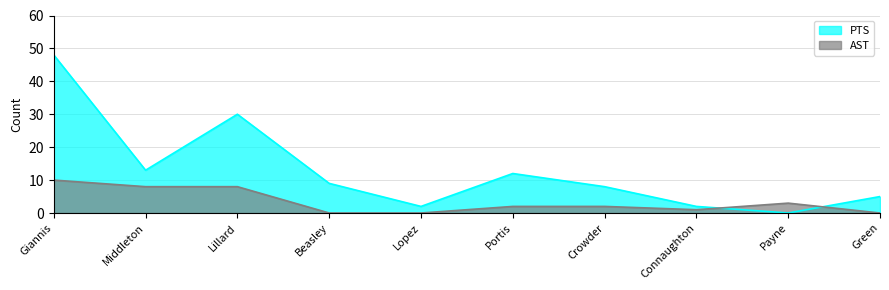

What is the maximum value for PTS?

48